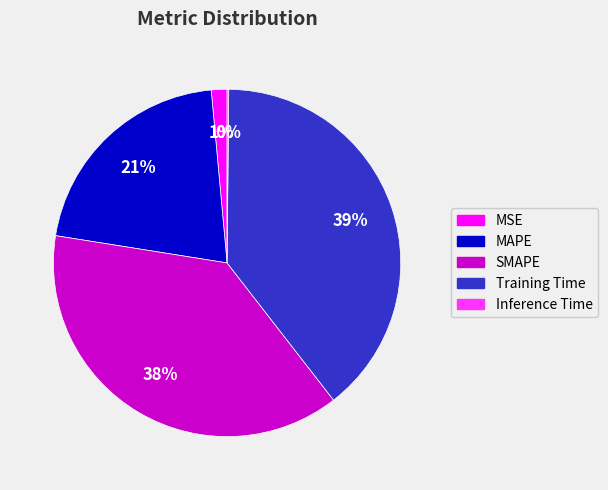

To the nearest percent, what percentage of the pie is Training Time?

39%